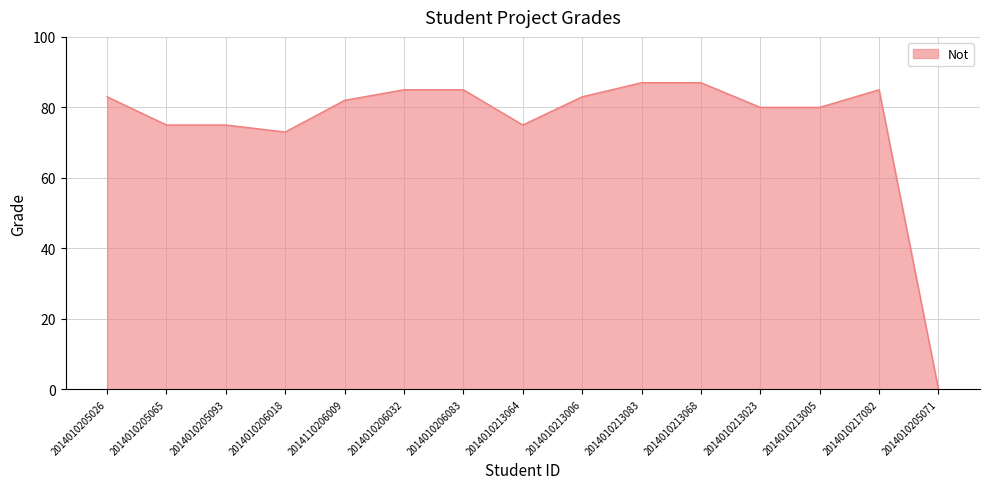

What is the sum of the values at 2014010206083 and 2014010205065?

160